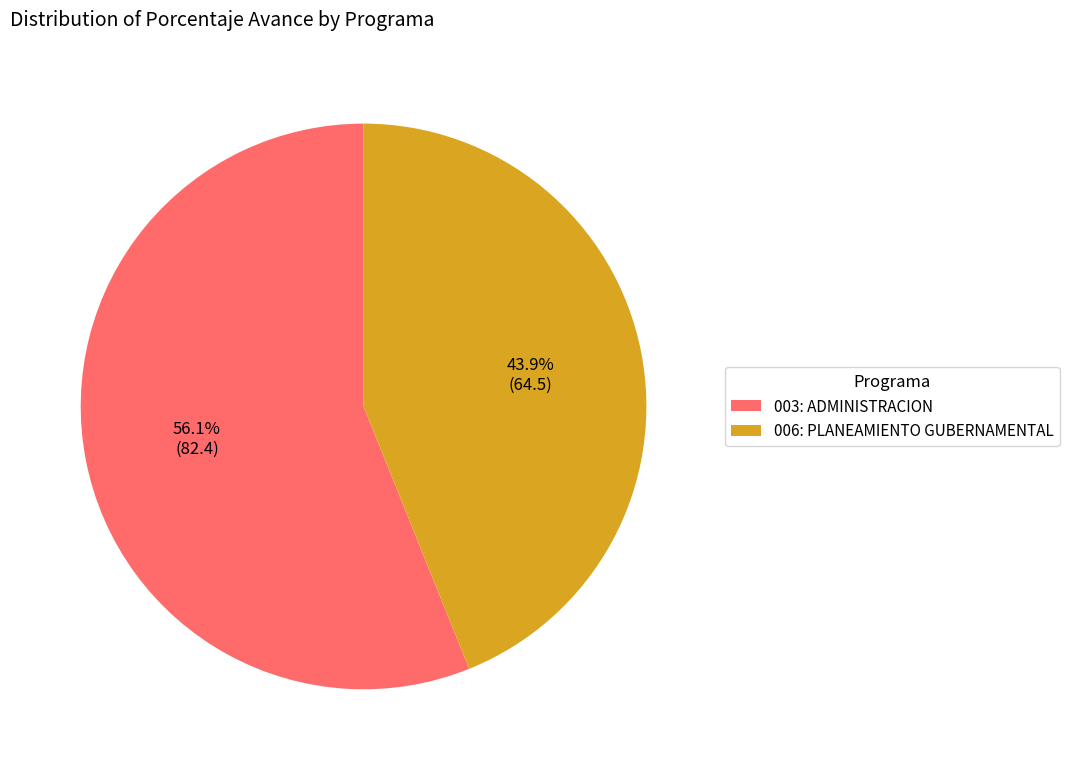

What is the largest slice in the pie chart?

003: ADMINISTRACION